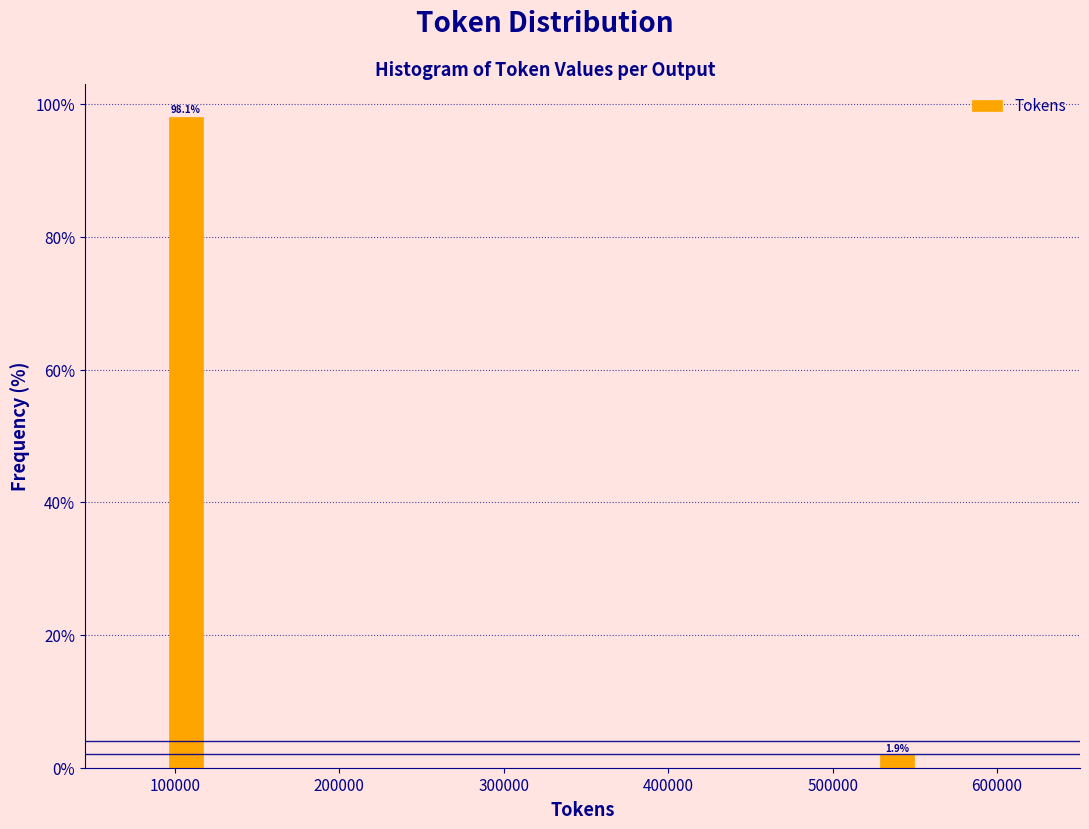

Read against the x-axis, roughly where is the centre of the tallest bar?

110000